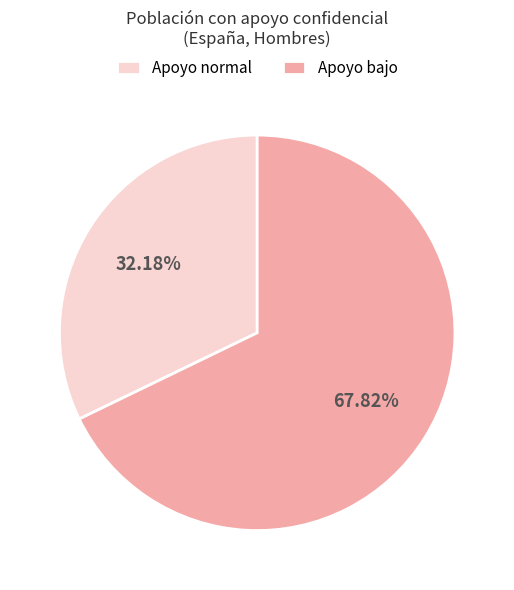

How many slices are in this pie chart?

2